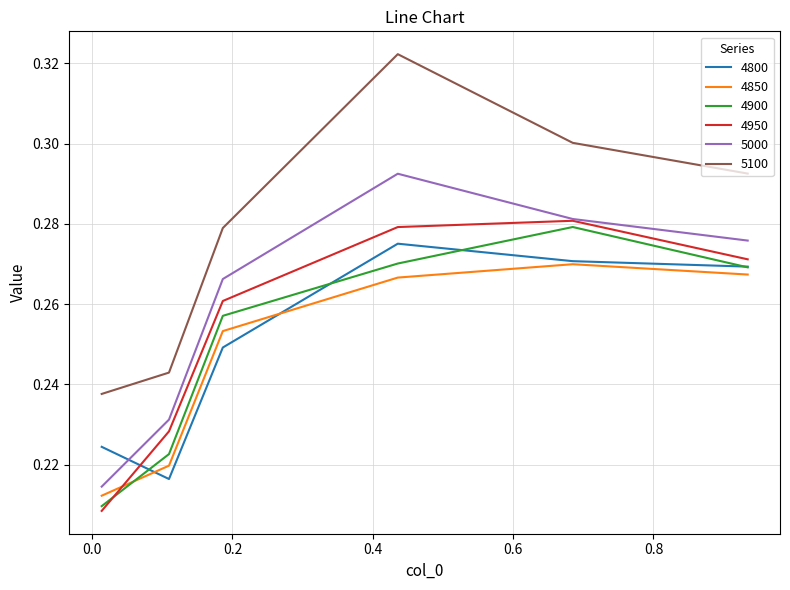

True or false: 5100 and 4800 cross at least once.

False